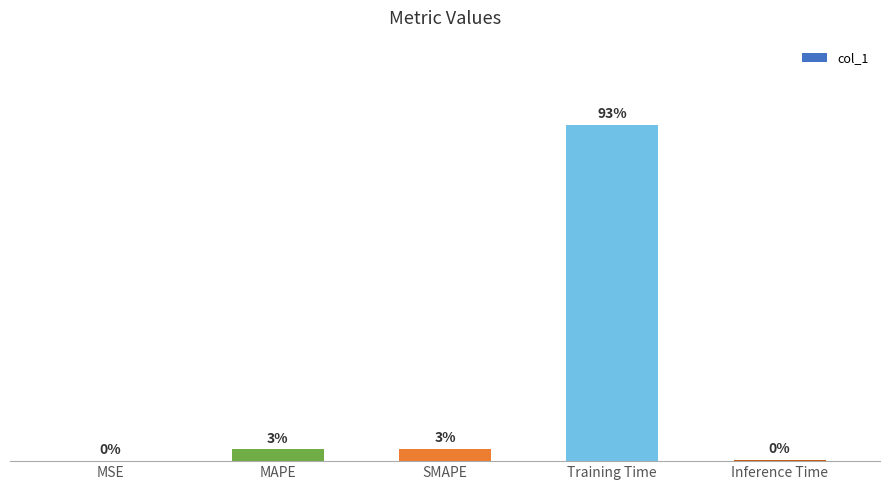

The chart shows a value of 0.1 at MAPE. True or false?

True